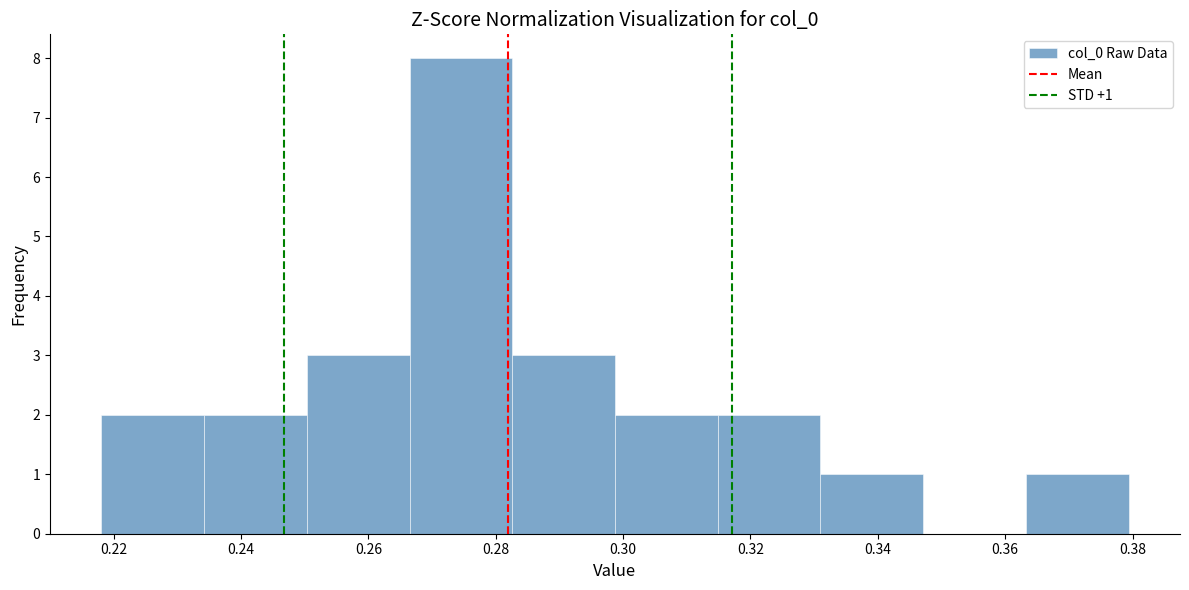

Which range on the x-axis has the tallest bar?

0.266 to 0.282